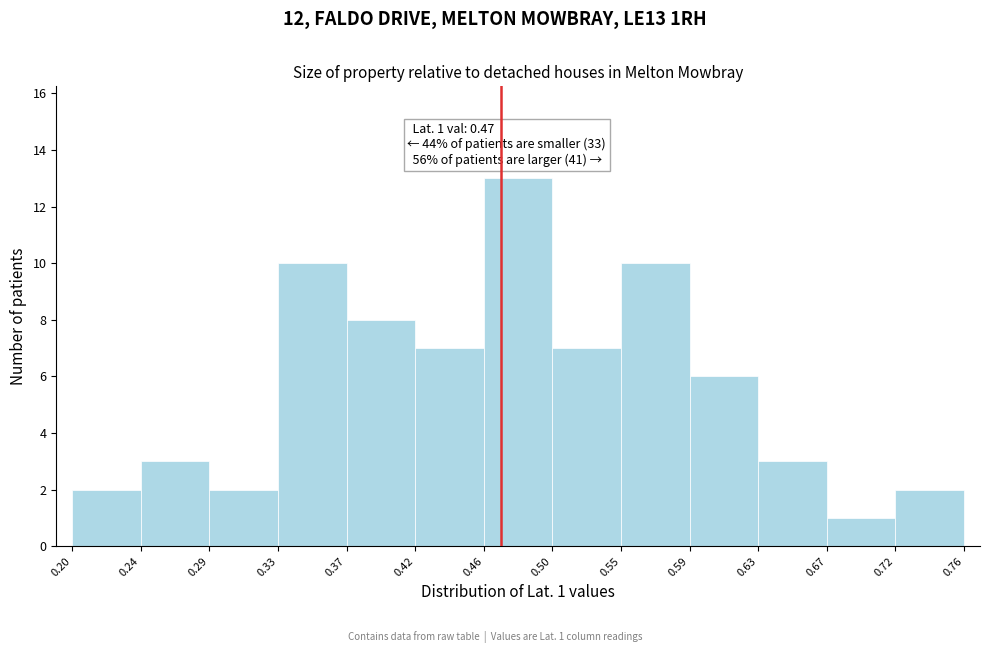

Which range on the x-axis has the tallest bar?

0.46 to 0.50